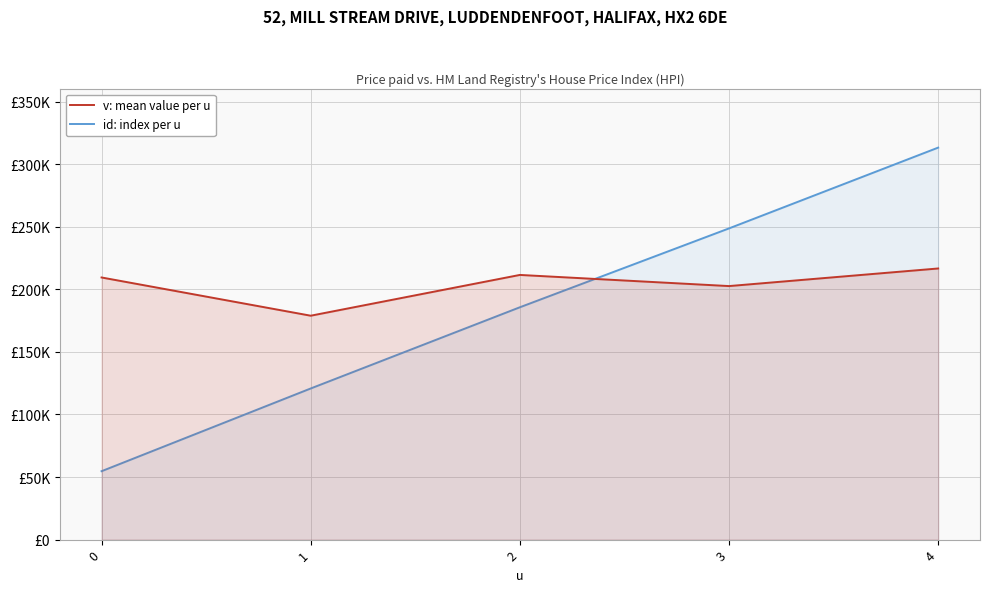

How many lines are shown in the chart?

2